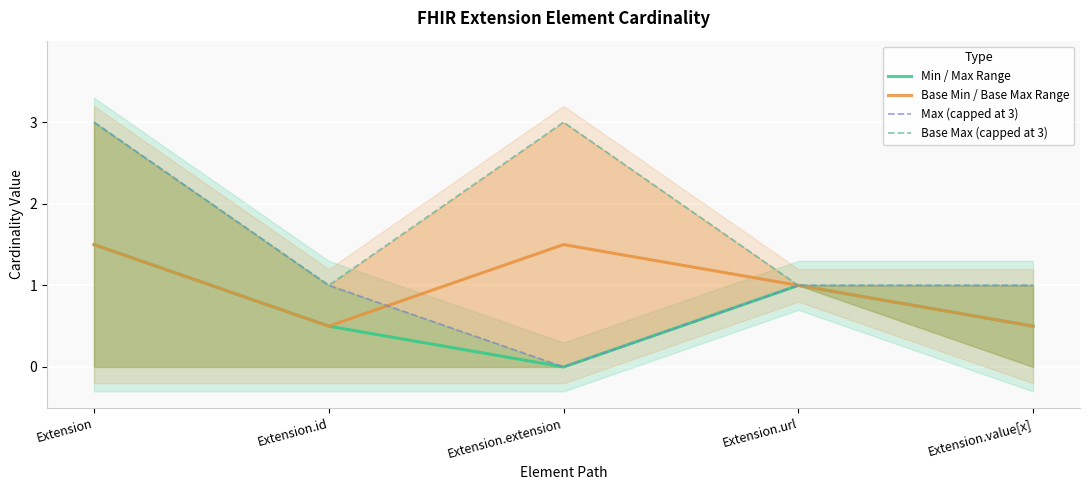

What is the average value of the Base Min / Base Max Range series?

1.0